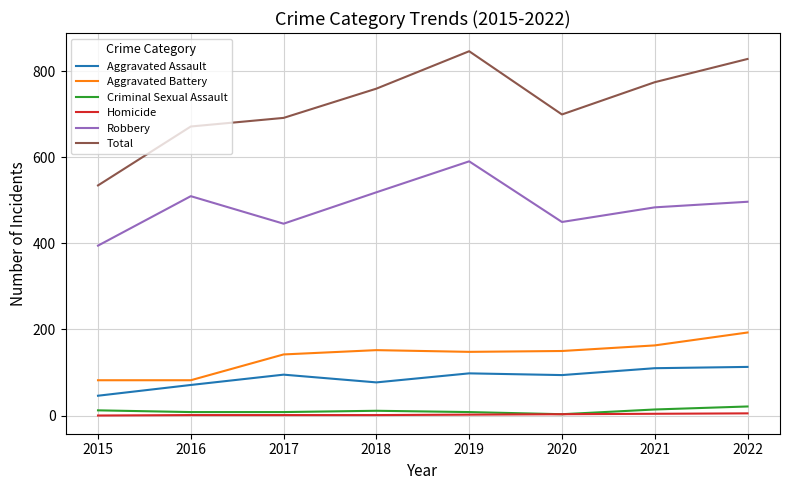

What is the approximate value of Criminal Sexual Assault at 2017?

8